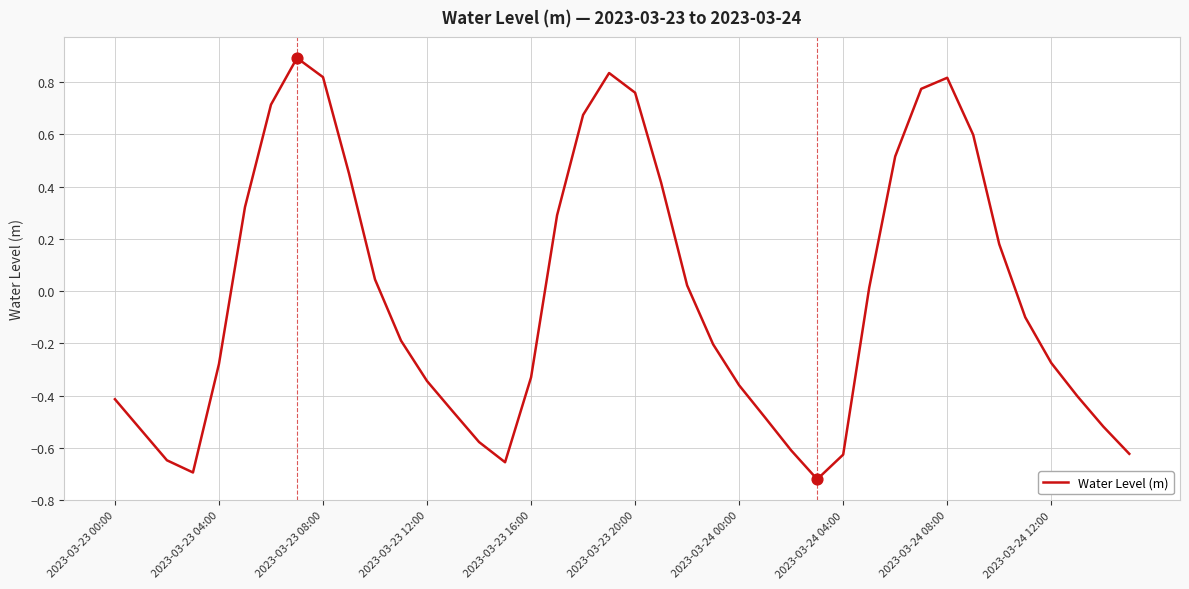

What is the greatest value displayed?

0.9